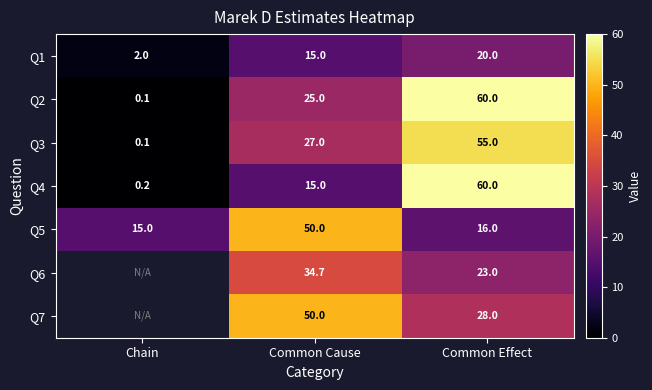

What is the approximate value of Q5 at Common Cause?

50.0